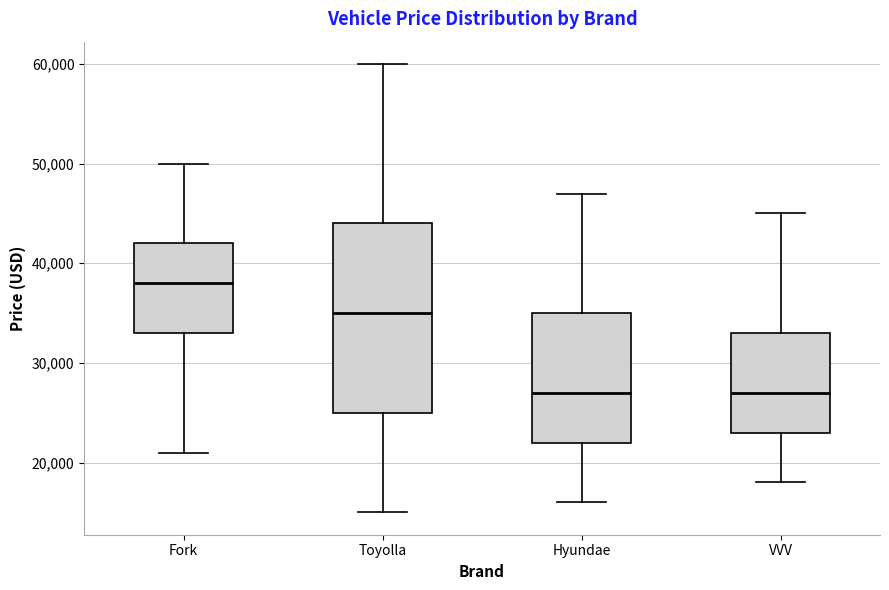

Reading left to right, transcribe this box plot: for each box, give where its median line is, the range the box spans, and where its two whiskers end, as read against the y-axis. The values are not printed on the chart, so give them approximately, as read against the axis.

Fork: median 38000, box 33000 to 42000, whiskers 21000 to 50000
Toyolla: median 35000, box 25000 to 44000, whiskers 15000 to 60000
Hyundae: median 27000, box 22000 to 35000, whiskers 16000 to 47000
VVV: median 27000, box 23000 to 33000, whiskers 18000 to 45000